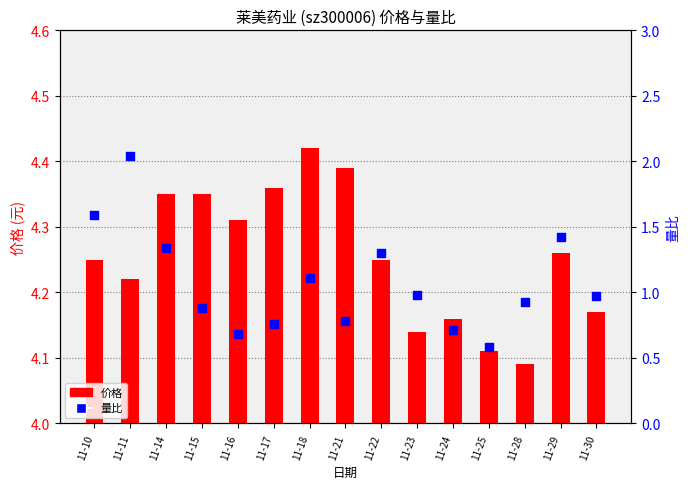

Is the value of 量比 at 11-30 greater than the value of 价格 at 11-11?

No